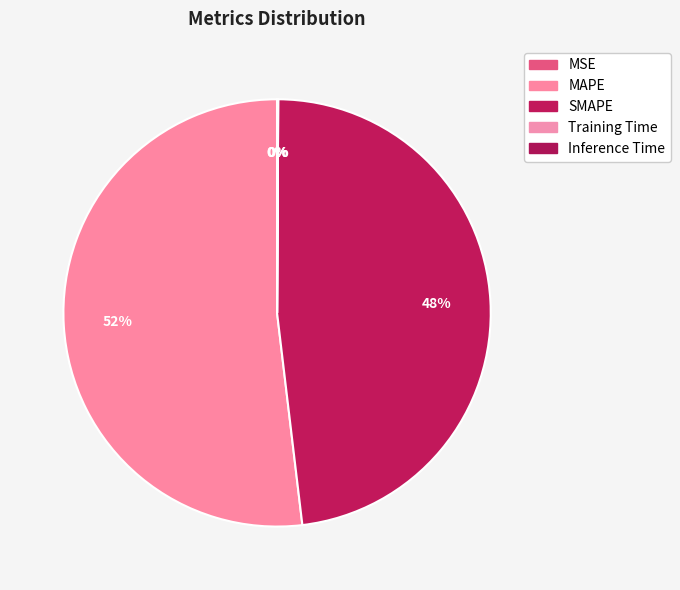

Which category accounts for the majority?

MAPE